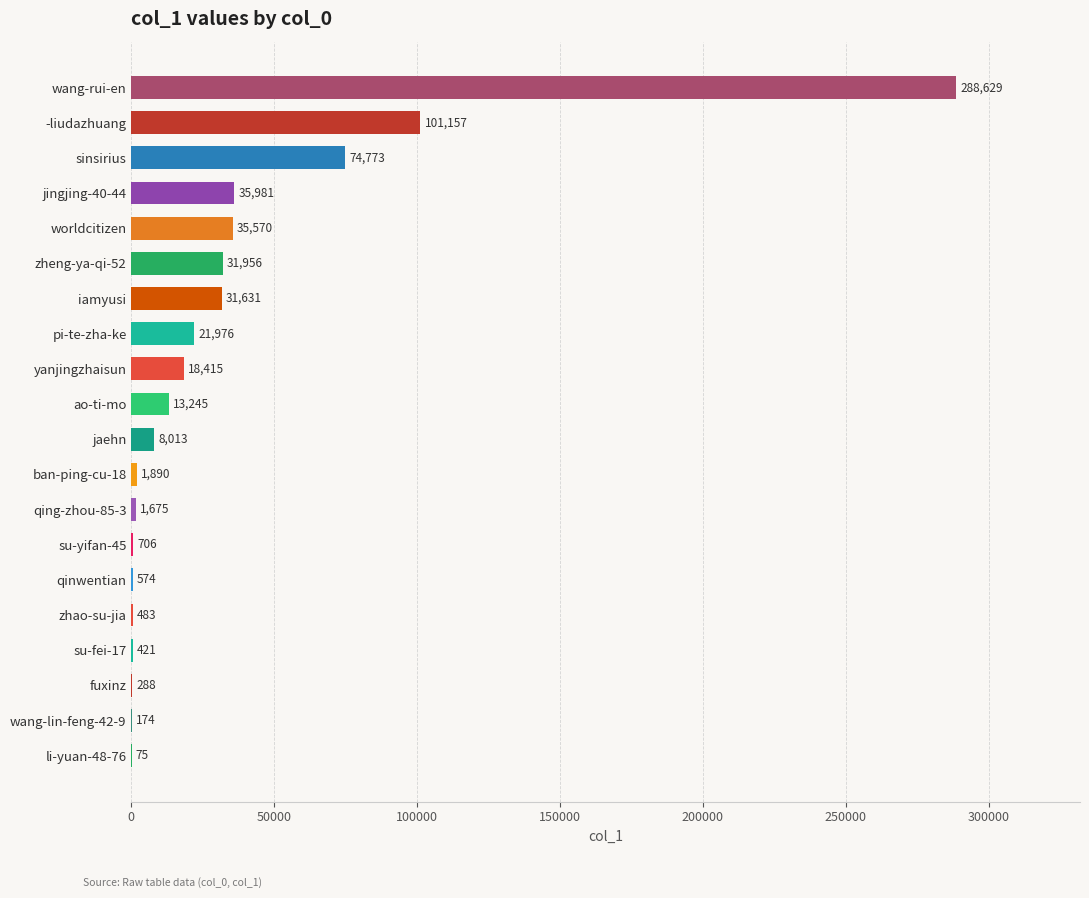

What is the ratio of the value at yanjingzhaisun to the value at fuxinz?

63.9